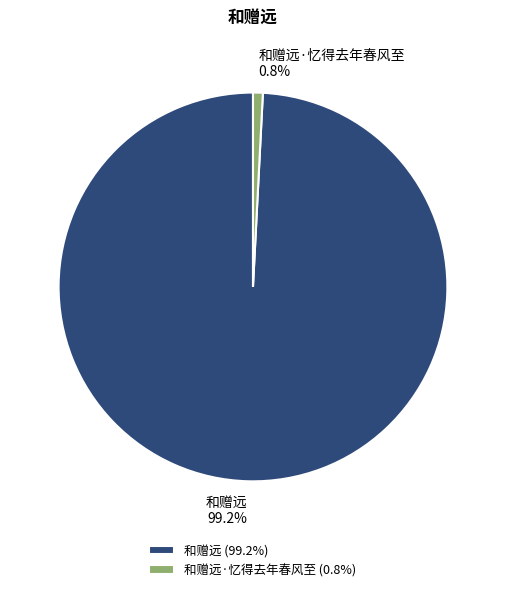

What percentage do 和赠远·忆得去年春风至 and 和赠远 together represent?

100.0%